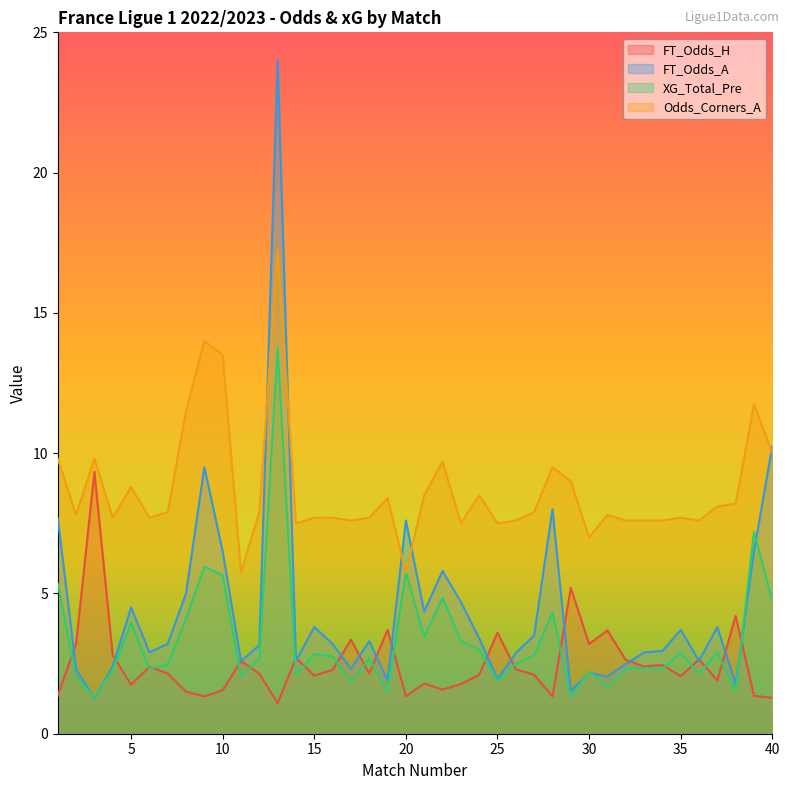

What are all the series names shown in the legend?

FT_Odds_H, FT_Odds_A, XG_Total_Pre, Odds_Corners_A